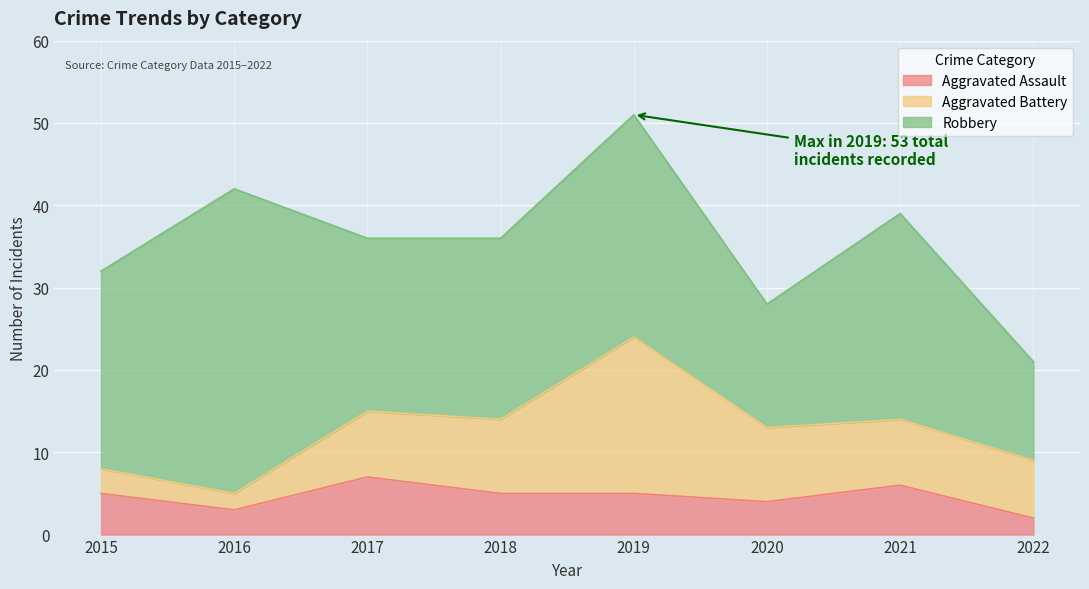

True or false: Robbery and Aggravated Battery intersect in this chart.

False